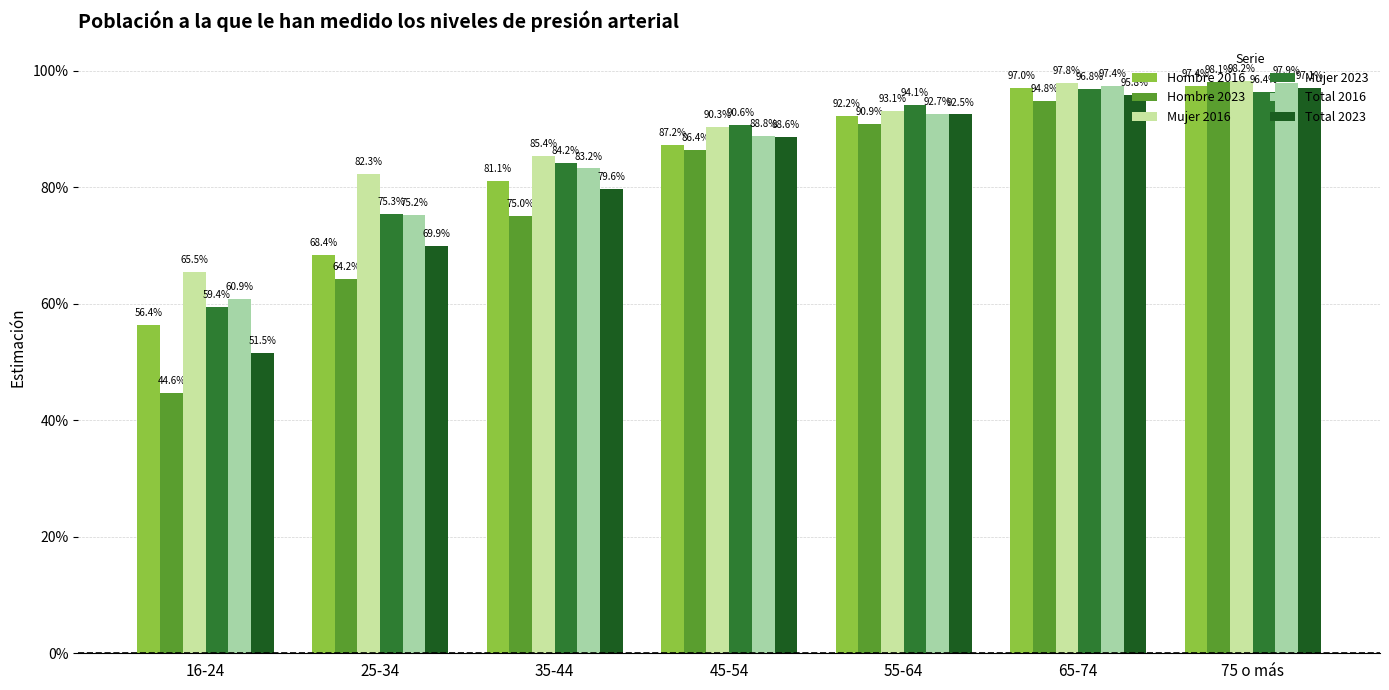

Does the chart contain any negative values?

No